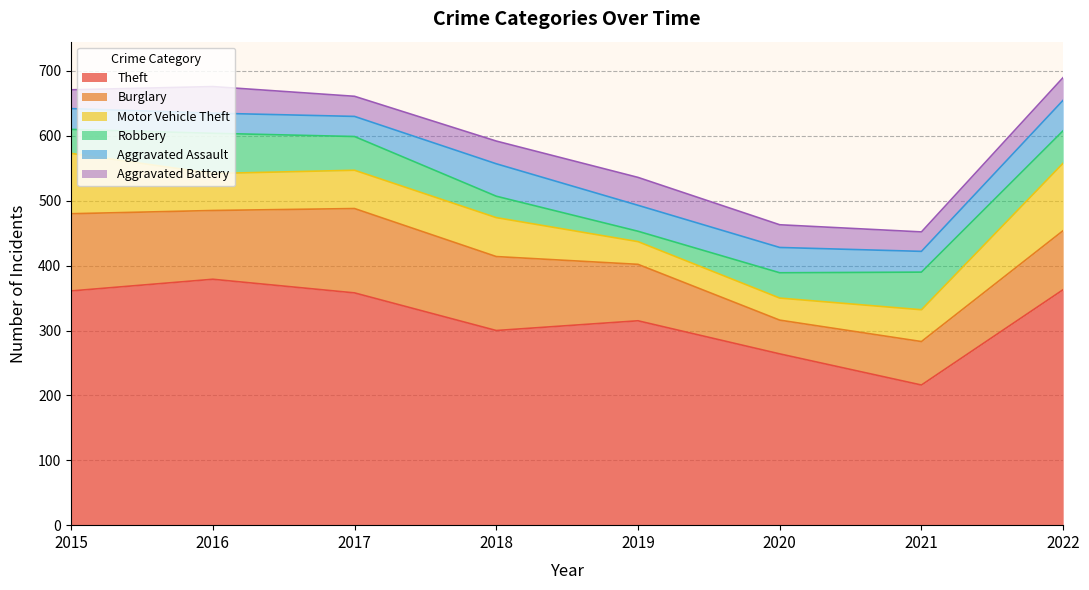

True or false: Motor Vehicle Theft has more than 2 interior local peaks.

False